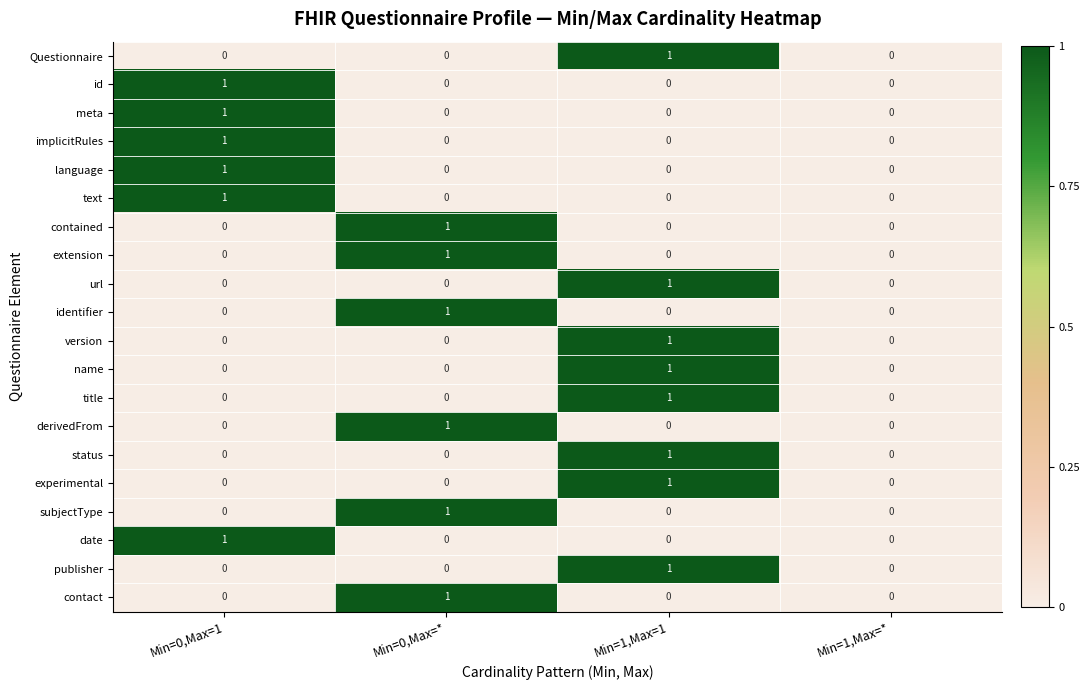

Is the value of version at Min=1,Max=1 greater than the value of extension at Min=0,Max=1?

Yes